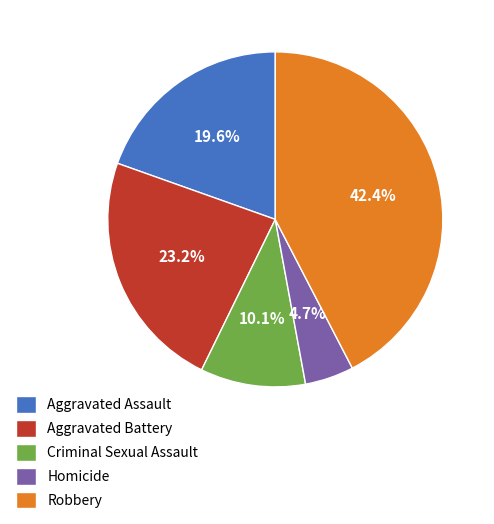

Is there any slice that represents more than half of the pie?

No